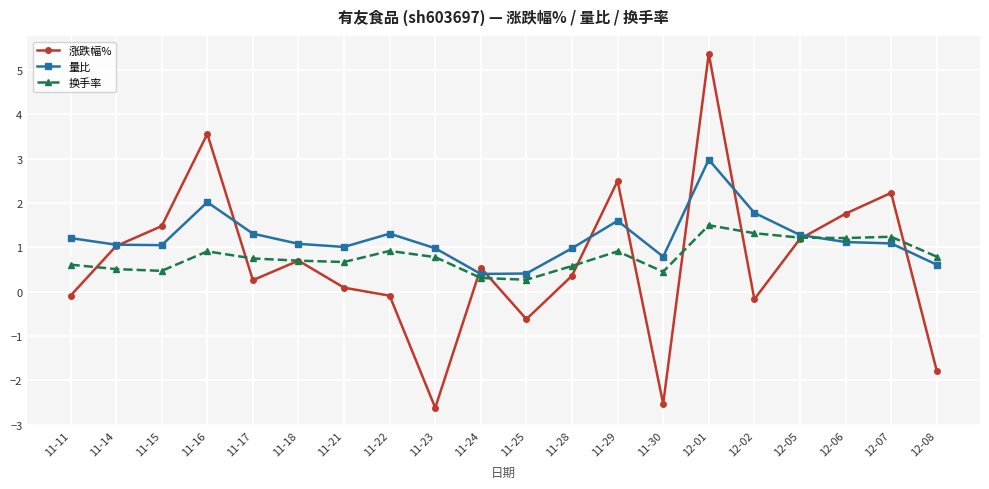

At which category is the sum across all series the highest?

12-01